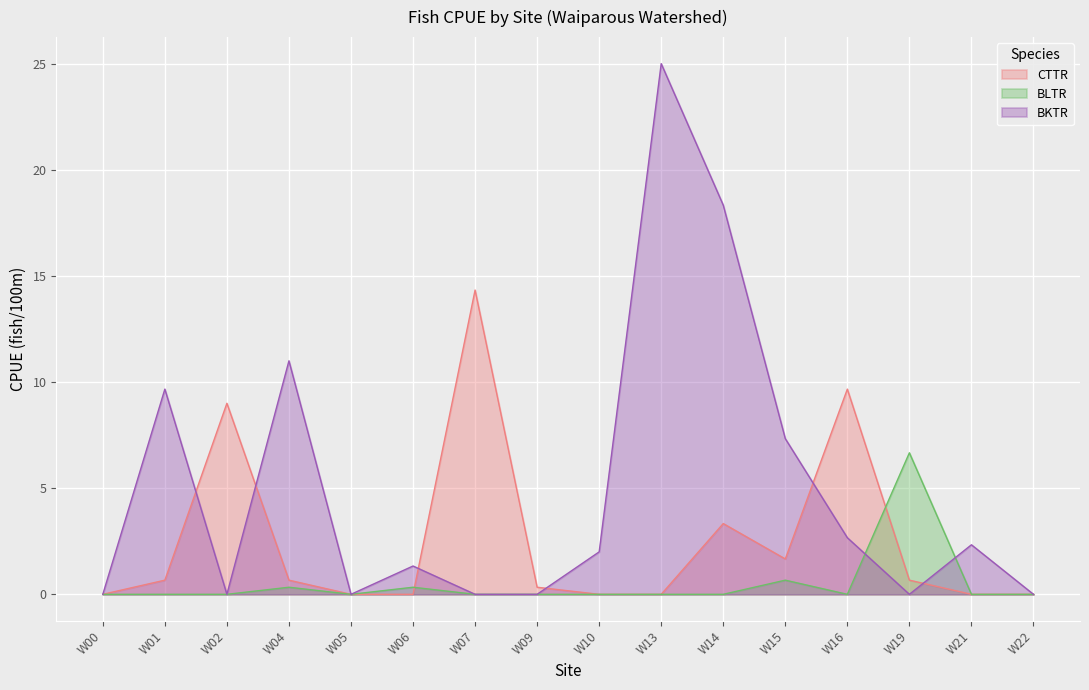

What is the difference between the maximum and minimum values in the BKTR series?

25.0